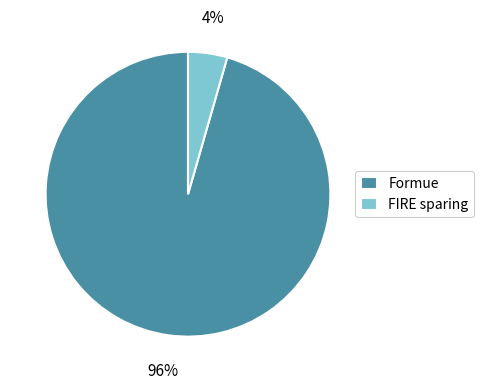

Rank the categories by value from highest to lowest.

Formue, FIRE sparing